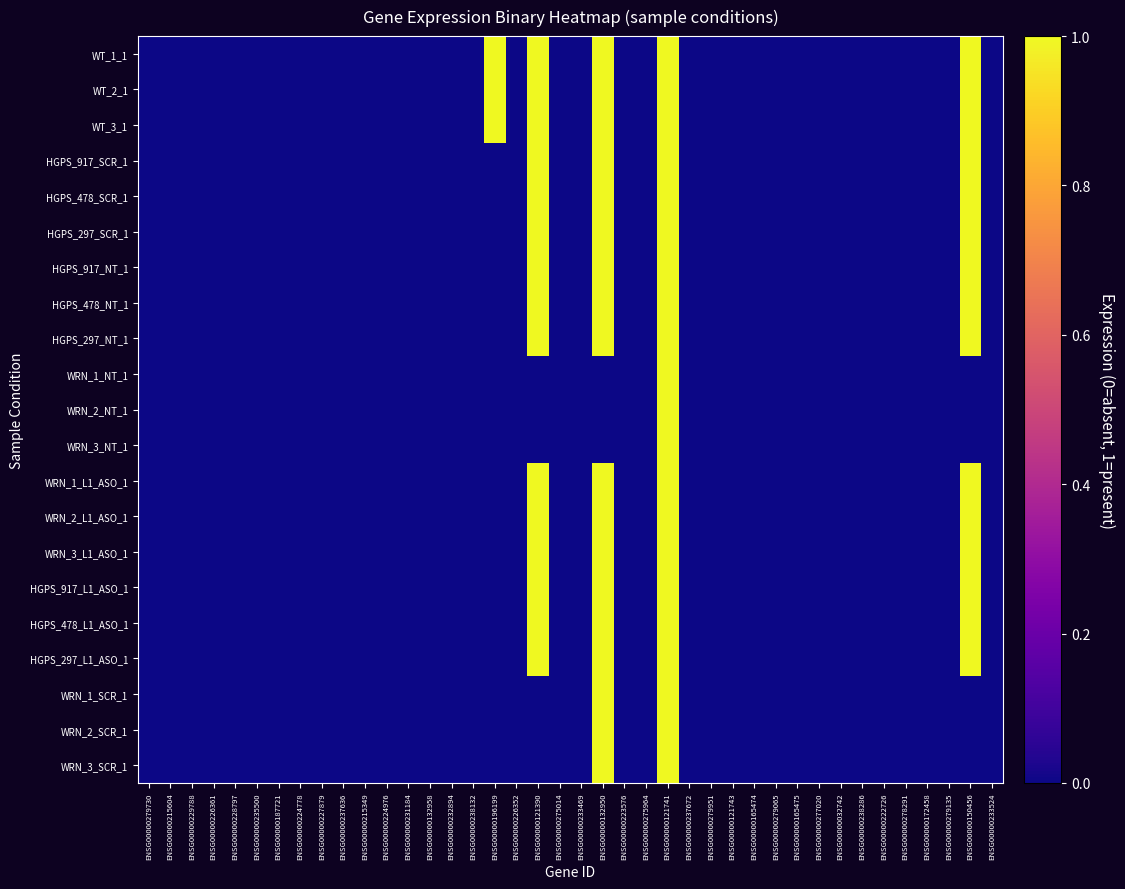

Rank the series by their maximum value, from lowest to highest.

WT_1_1, WT_2_1, WT_3_1, HGPS_917_SCR_1, HGPS_478_SCR_1, HGPS_297_SCR_1, HGPS_917_NT_1, HGPS_478_NT_1, HGPS_297_NT_1, WRN_1_NT_1, WRN_2_NT_1, WRN_3_NT_1, WRN_1_L1_ASO_1, WRN_2_L1_ASO_1, WRN_3_L1_ASO_1, HGPS_917_L1_ASO_1, HGPS_478_L1_ASO_1, HGPS_297_L1_ASO_1, WRN_1_SCR_1, WRN_2_SCR_1, WRN_3_SCR_1